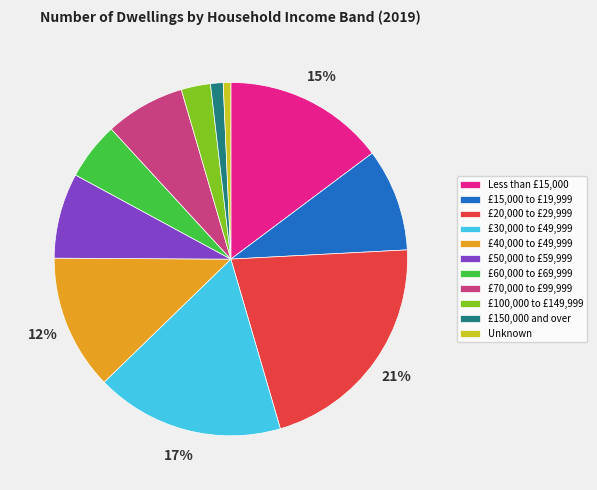

Is it true that £100,000 to £149,999 is 3% of the pie?

True